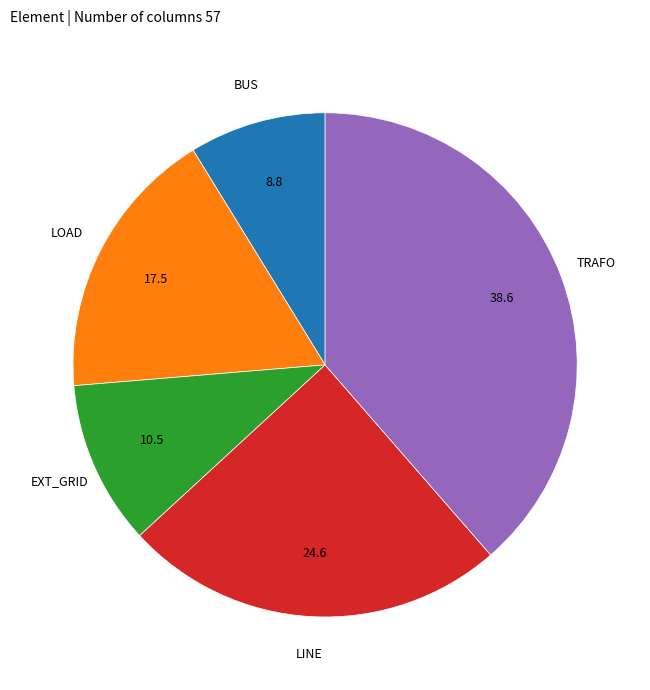

Is there a majority slice in this chart?

No